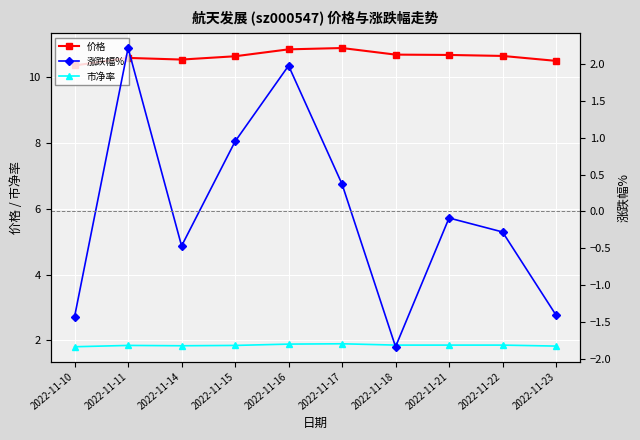

What is the value of the 价格 point at the 2nd from the left?

10.6